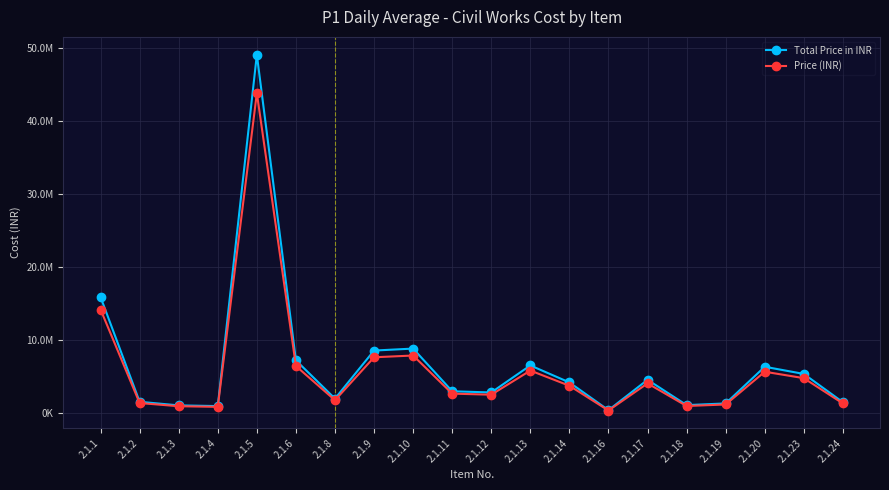

What is the total value across all series at 2.1.8?

3795648